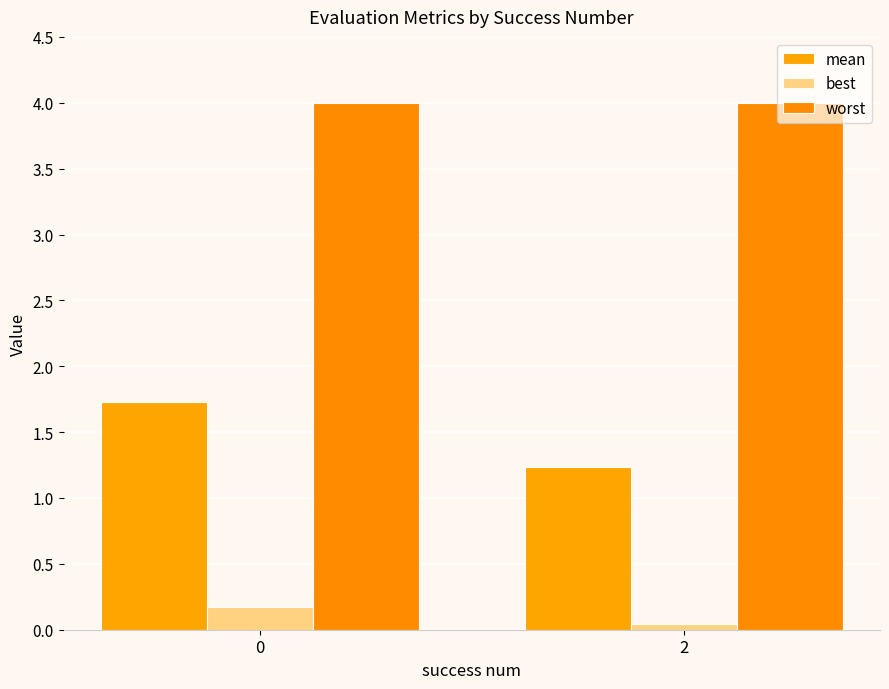

Does the chart contain stacked bars?

No